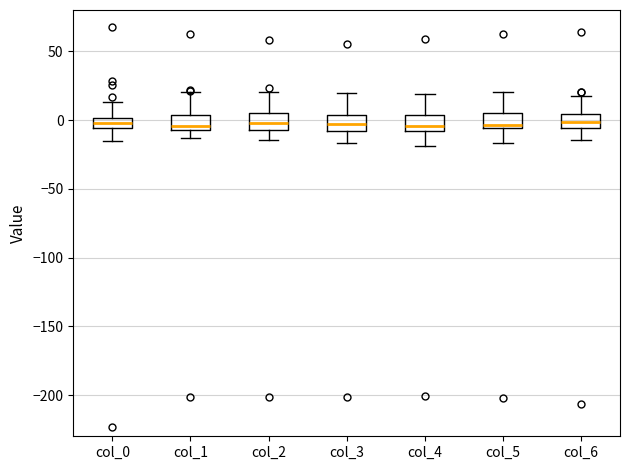

Where is the lower edge of the box for col_6 on the y-axis? The values are not printed on the chart, so give them approximately, as read against the axis.

-5